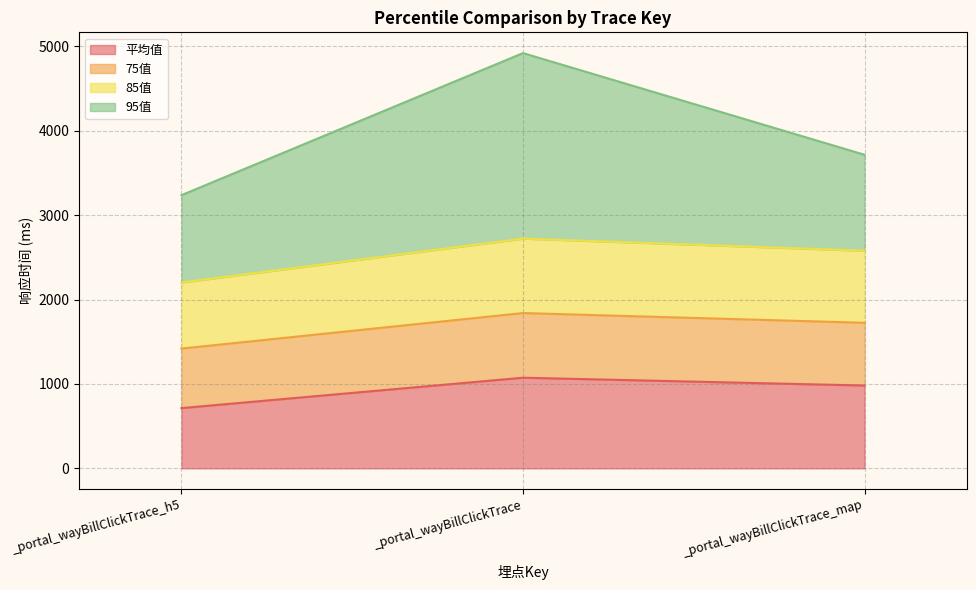

The value of 平均值 at _portal_wayBillClickTrace is 1911.6. True or false?

False